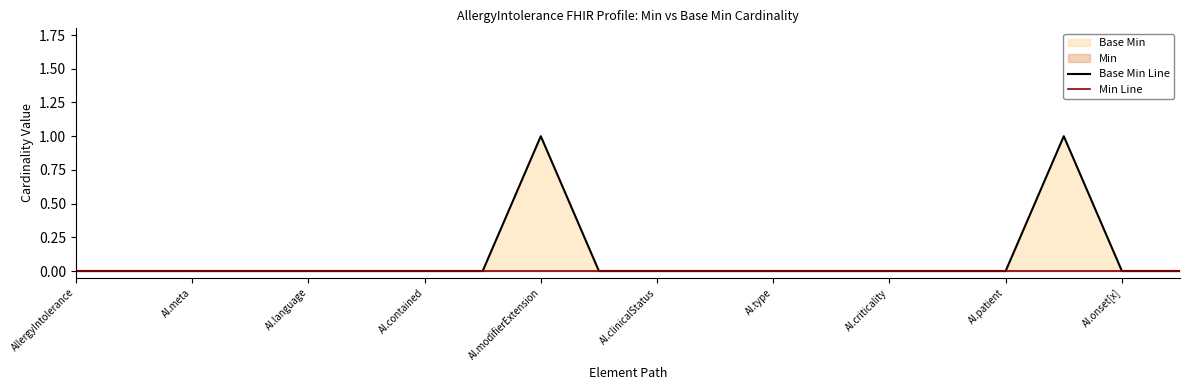

What is the maximum value for Base Min Line?

1